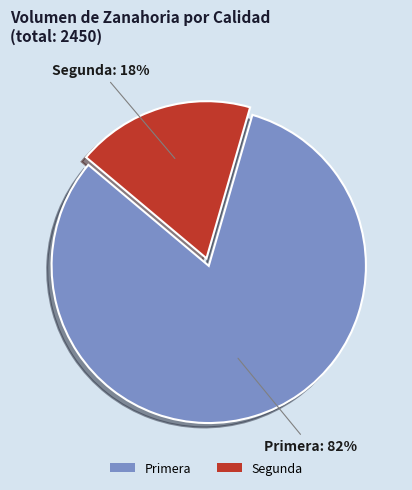

Is the sum of Primera and Segunda greater than half?

Yes